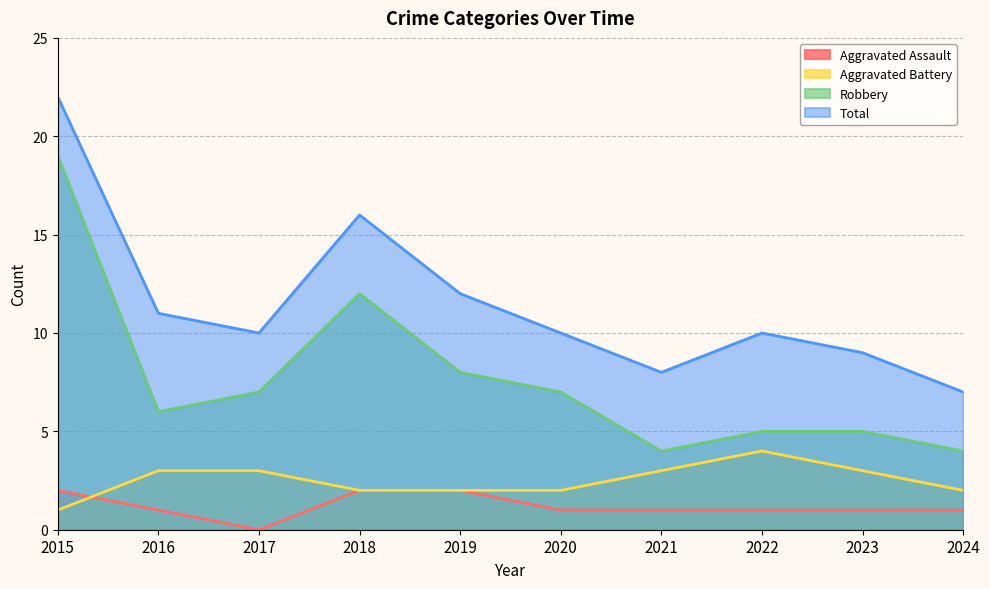

At 2022, list the series in order from smallest to largest.

Aggravated Assault, Aggravated Battery, Robbery, Total